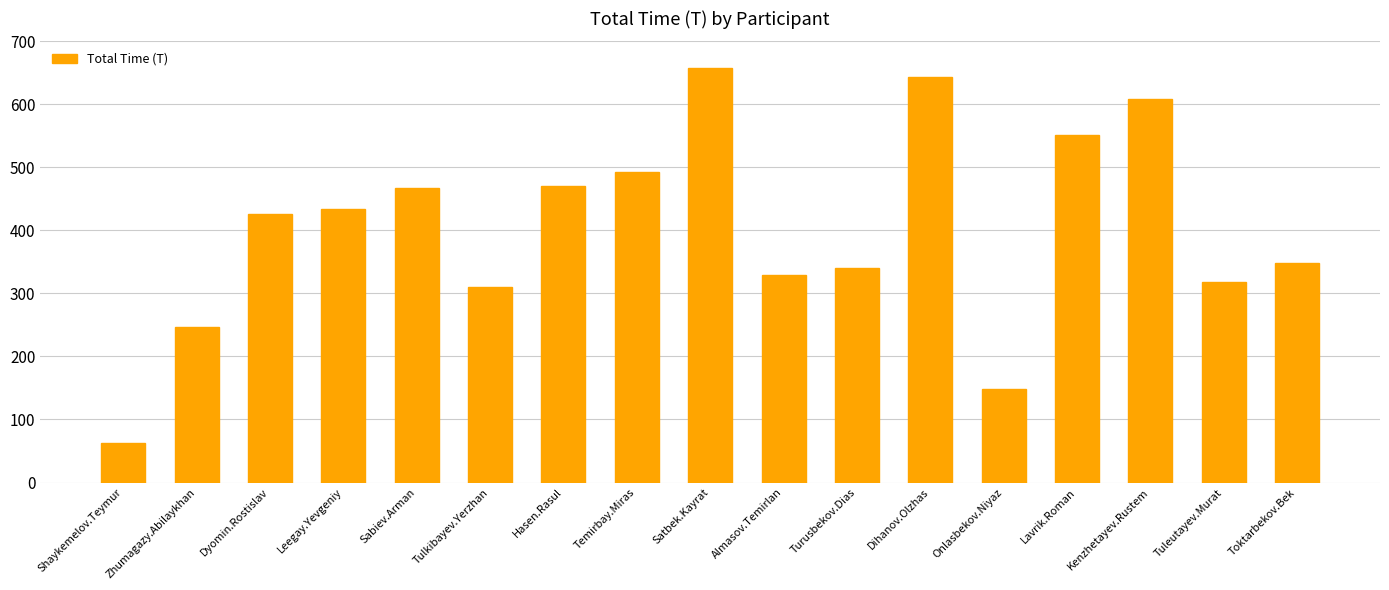

What is the sum of all values?

6855